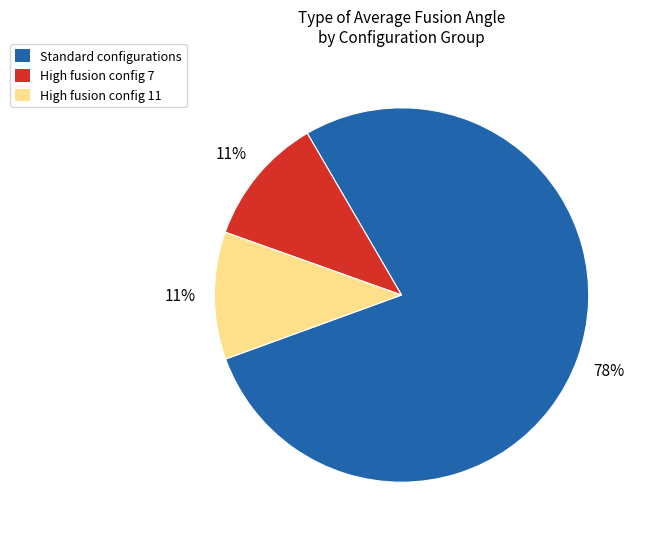

To the nearest percent, what percentage of the pie is High fusion config 11?

11%